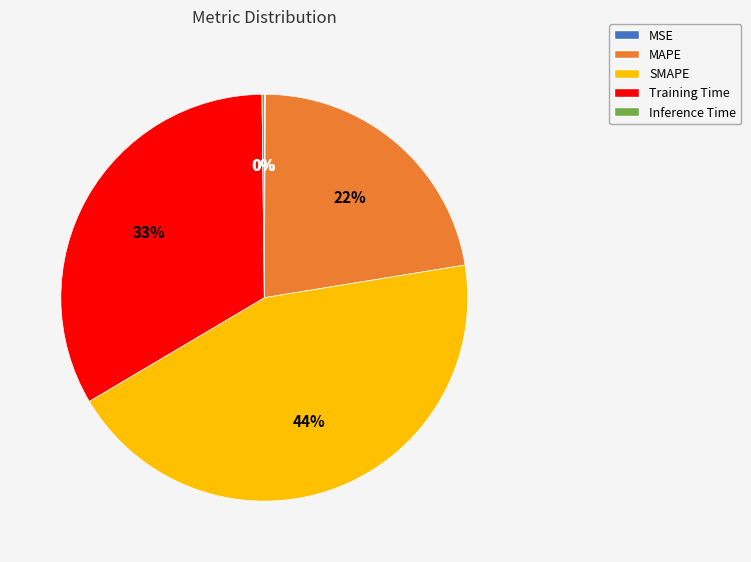

What is the ratio of the value at MAPE to the value at SMAPE?

0.5